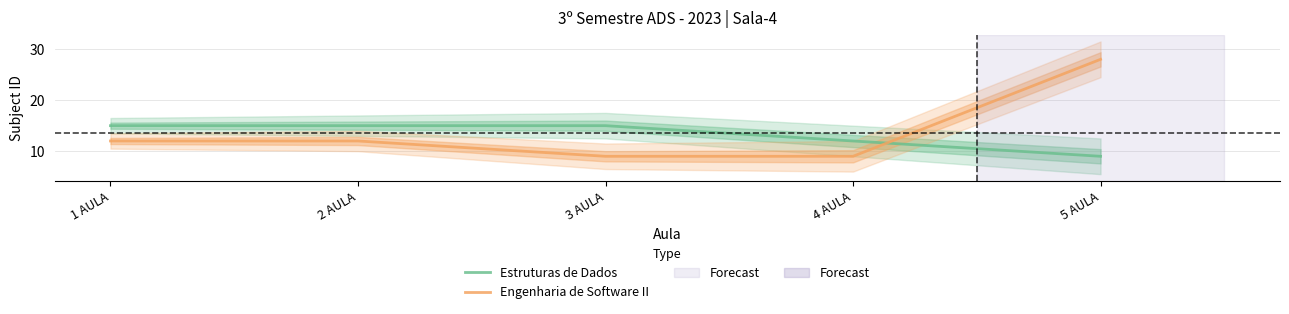

What is the difference between the Estruturas de Dados values at 1 AULA and 5 AULA?

6